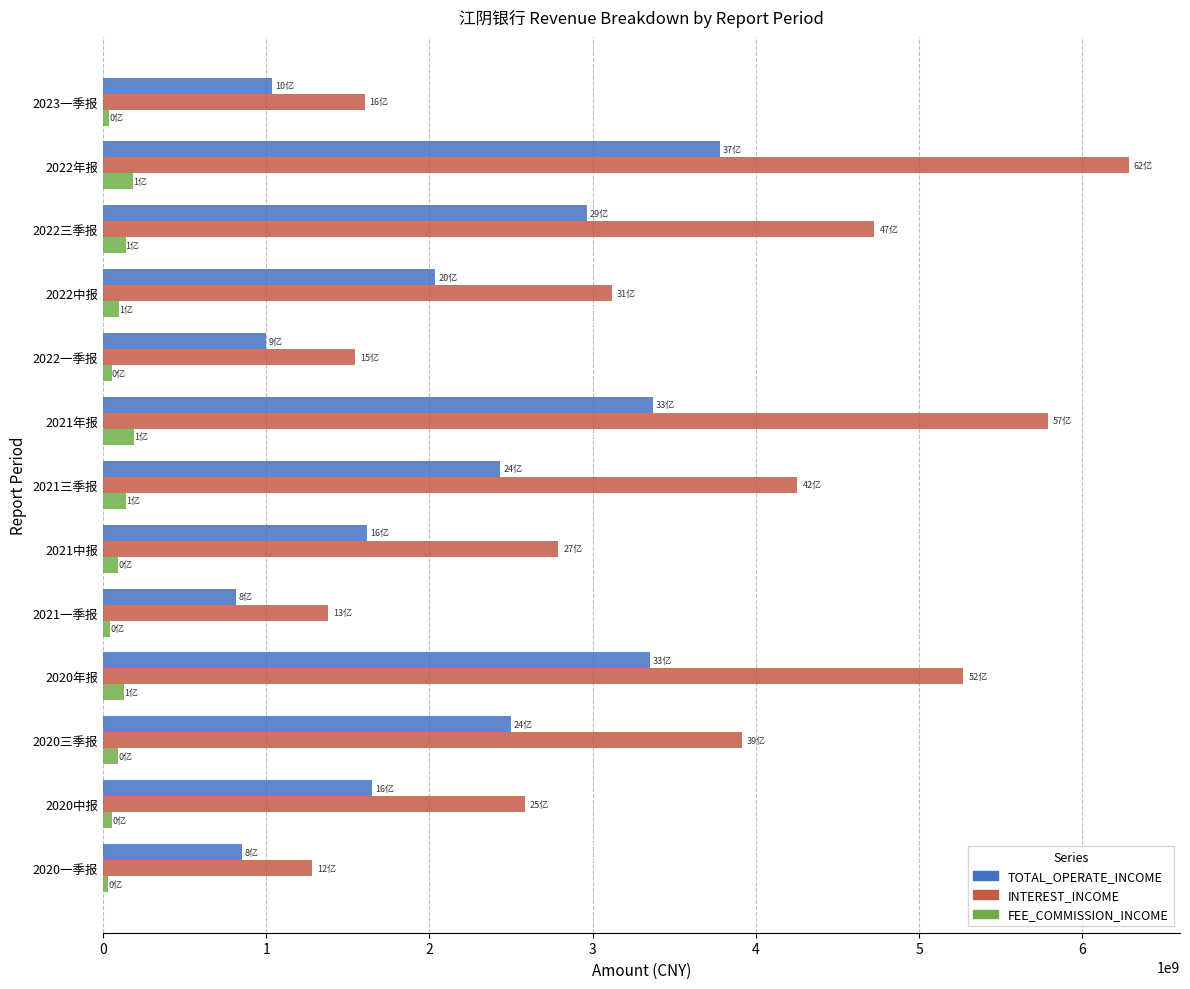

List the series in order of their overall mean, highest first.

INTEREST_INCOME, TOTAL_OPERATE_INCOME, FEE_COMMISSION_INCOME